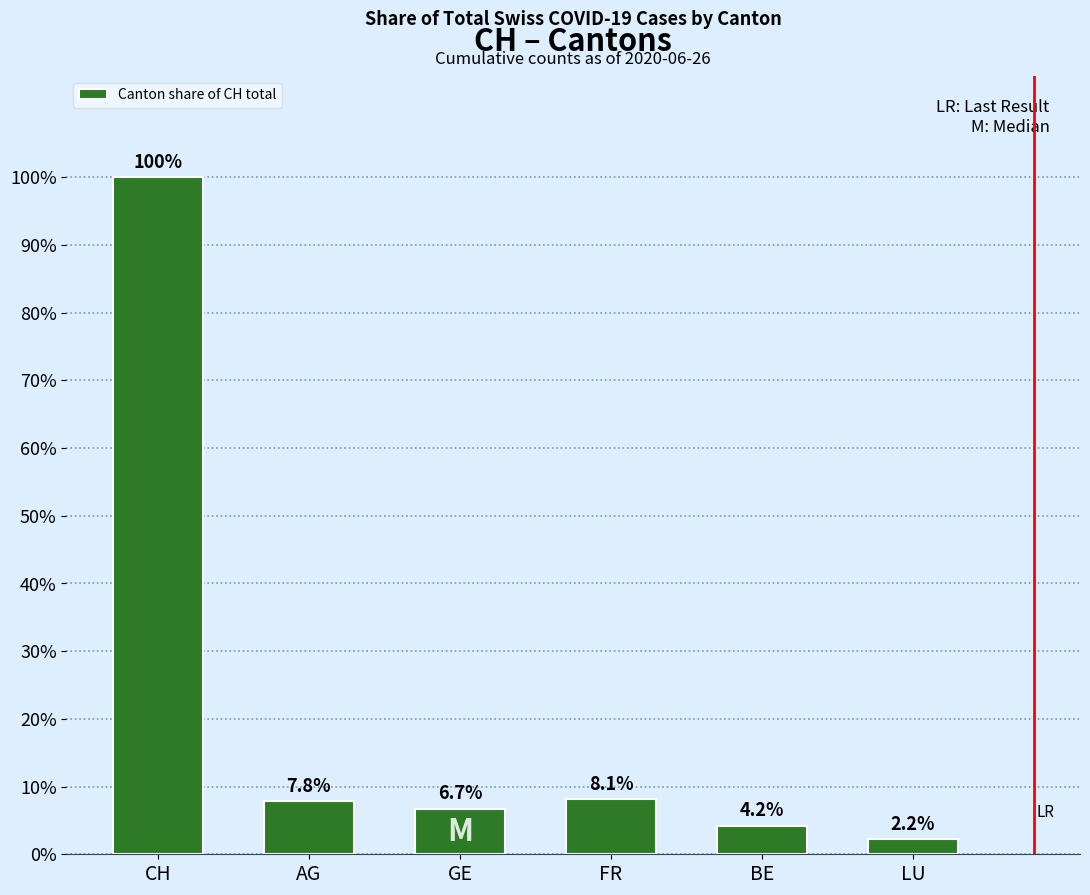

What is the label of the 2nd bar from the left?

AG